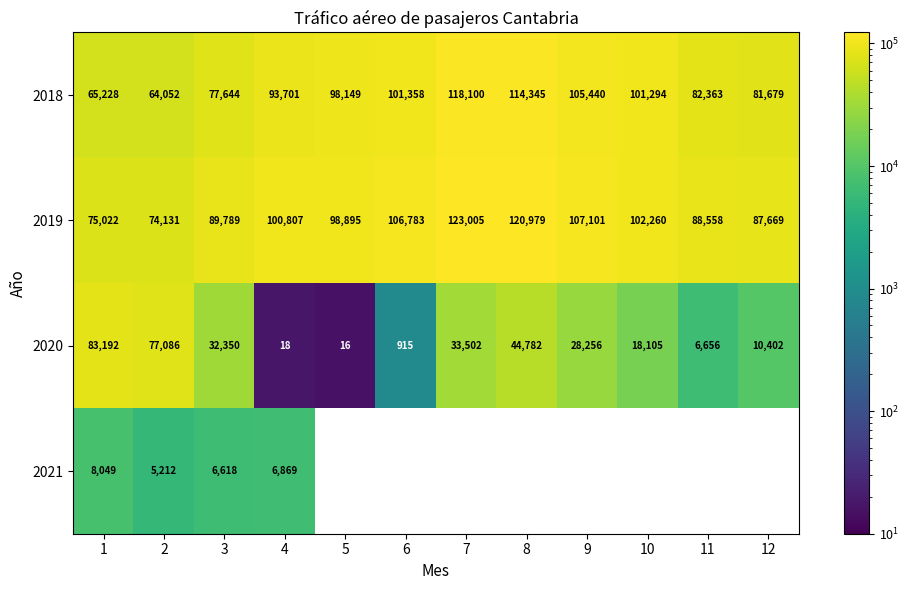

How many distinct data groups are displayed?

4